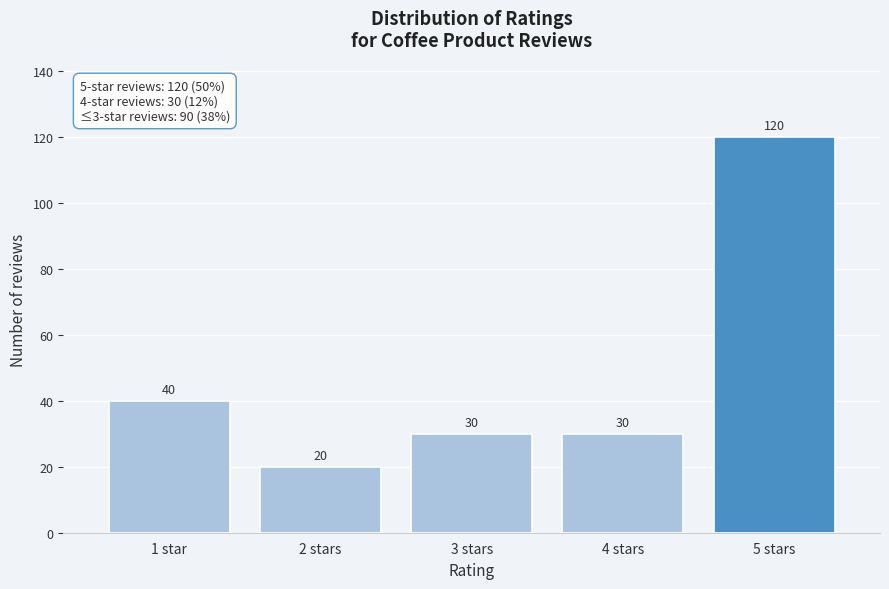

Reading right to left, what are all the values shown in this chart?

120	30	30	20	40